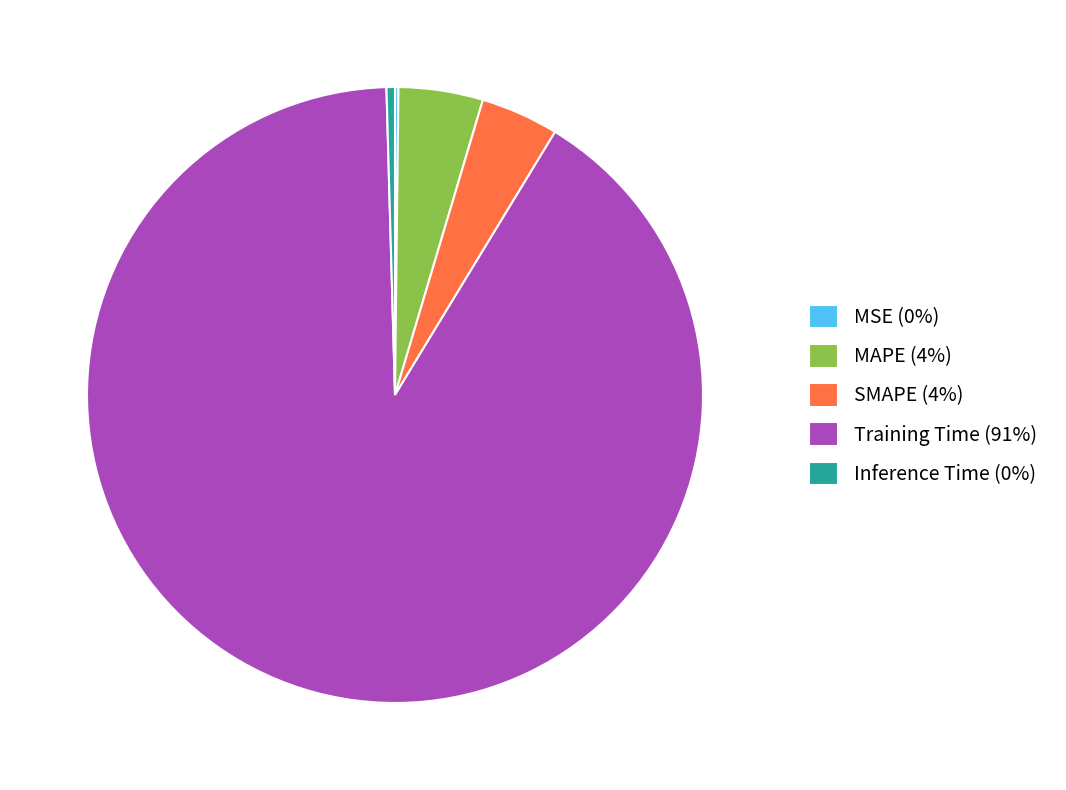

Do Inference Time and MAPE together represent more than half of the pie?

No